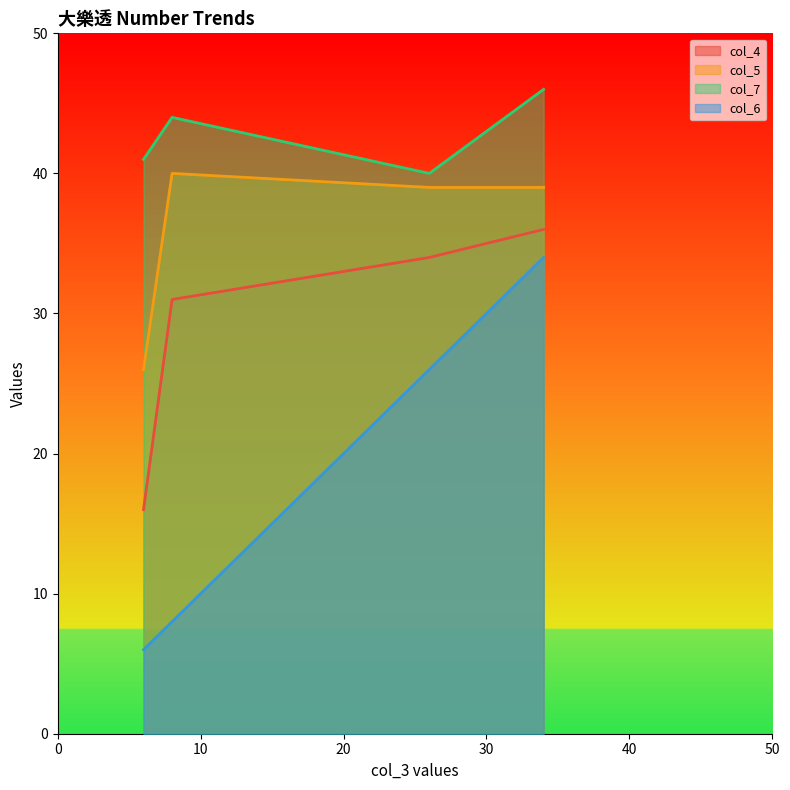

The col_6 series shows 9 at 6. True or false?

False